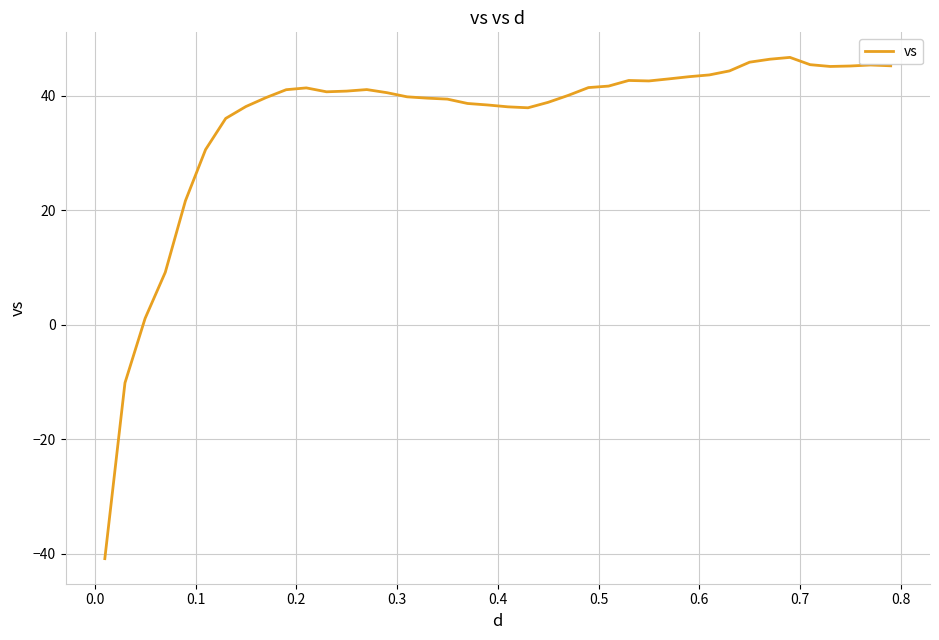

What is the difference between the maximum and minimum values?

87.6